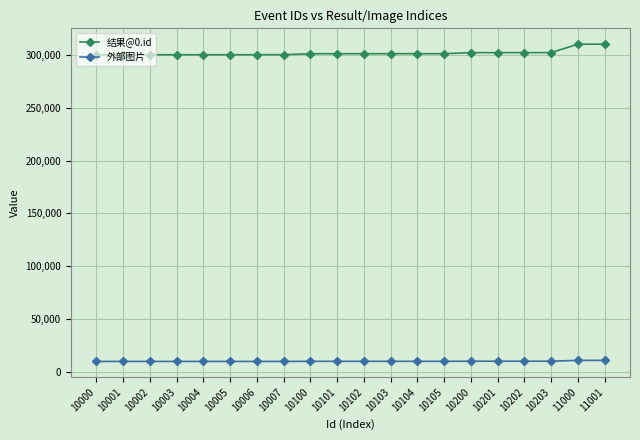

What is the greatest value displayed?

310010